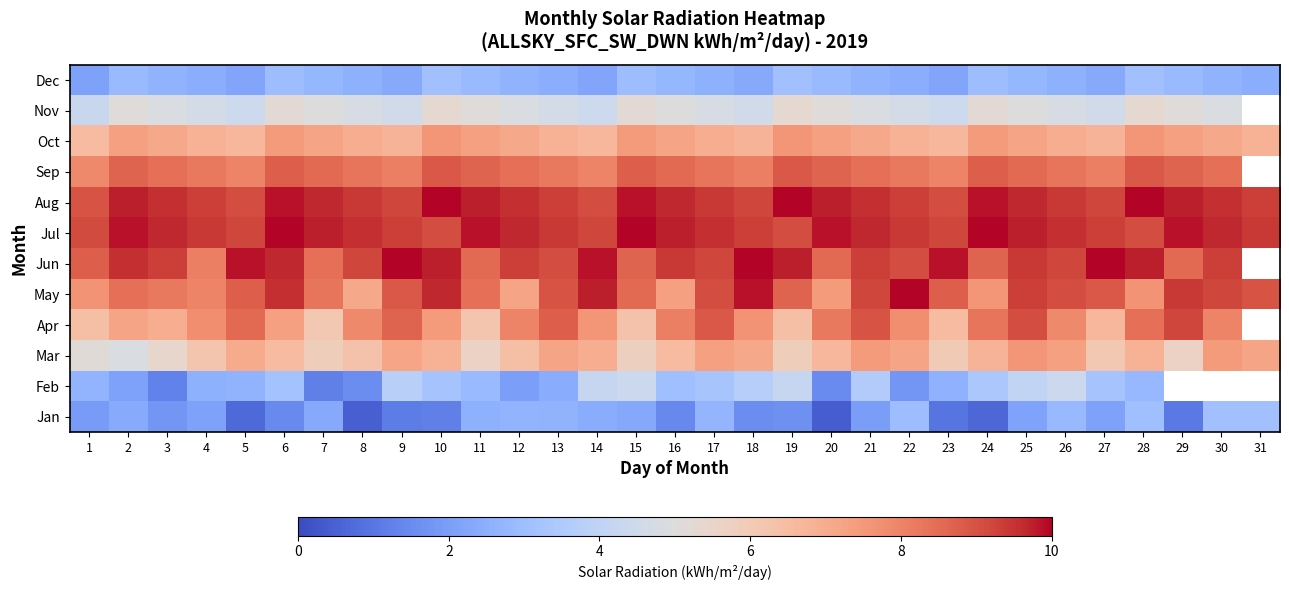

Between 9 and 18, which is larger?

18